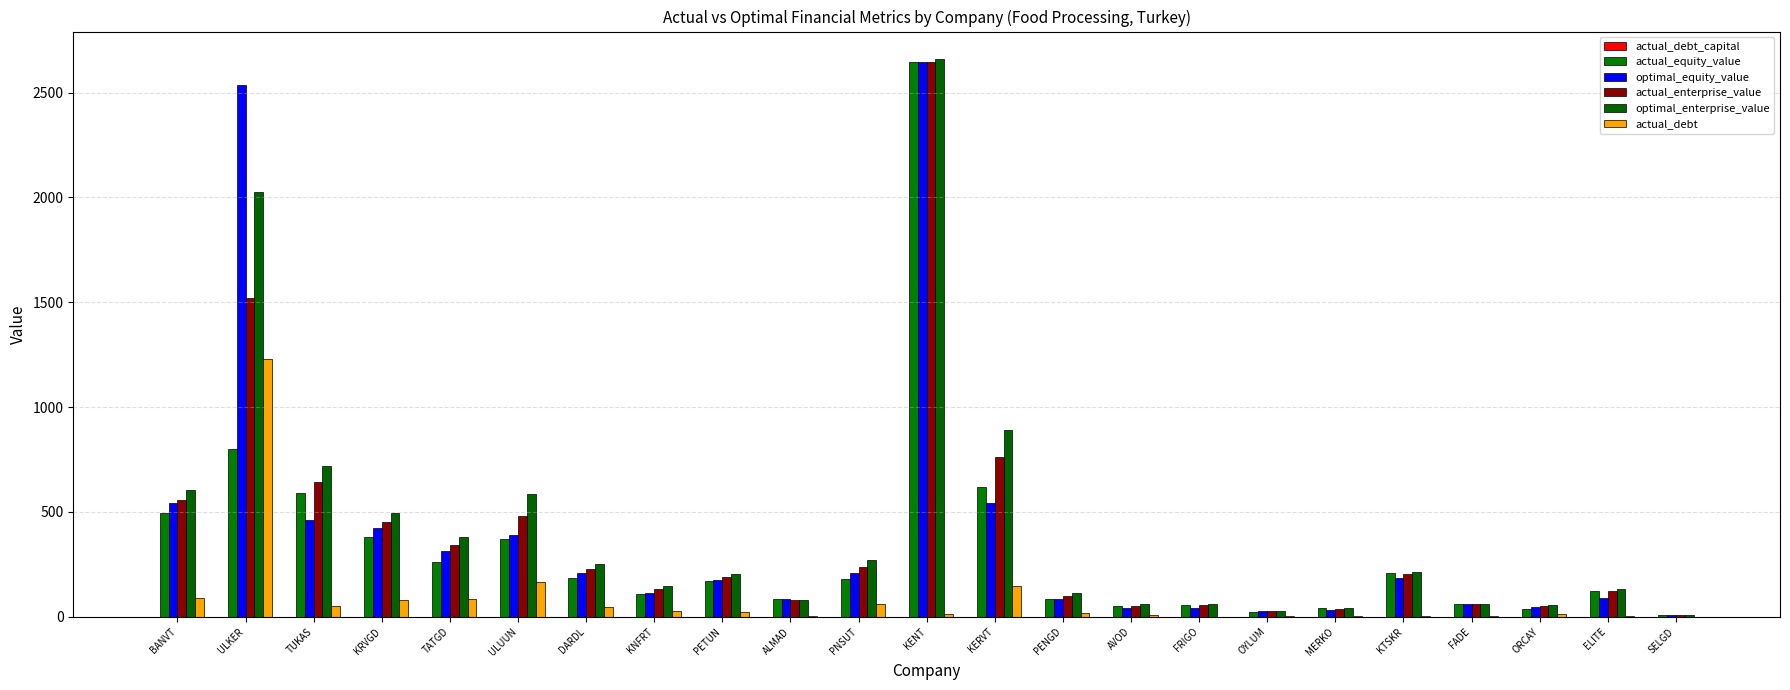

Which category has the highest value across all series?

KENT